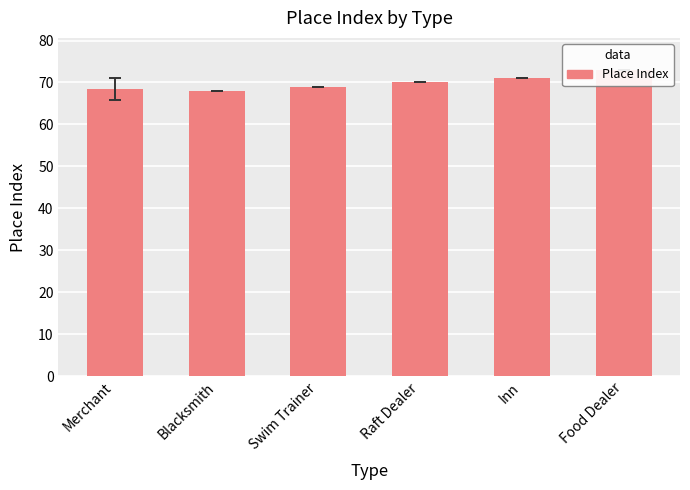

What is the difference between the maximum and second lowest values?

4.7